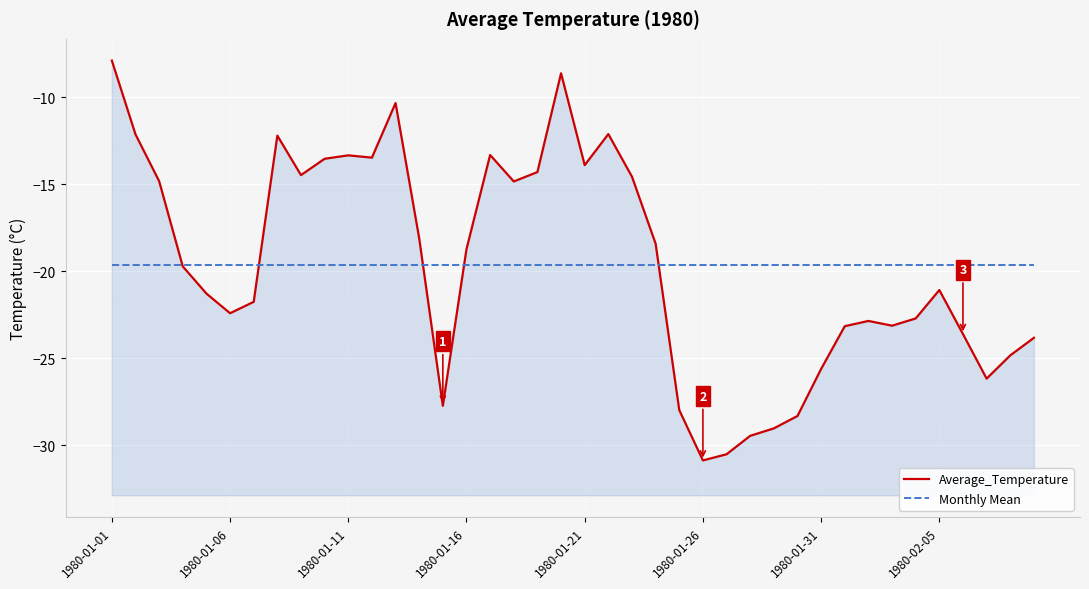

What value does the Average_Temperature series have at 32?

-22.8